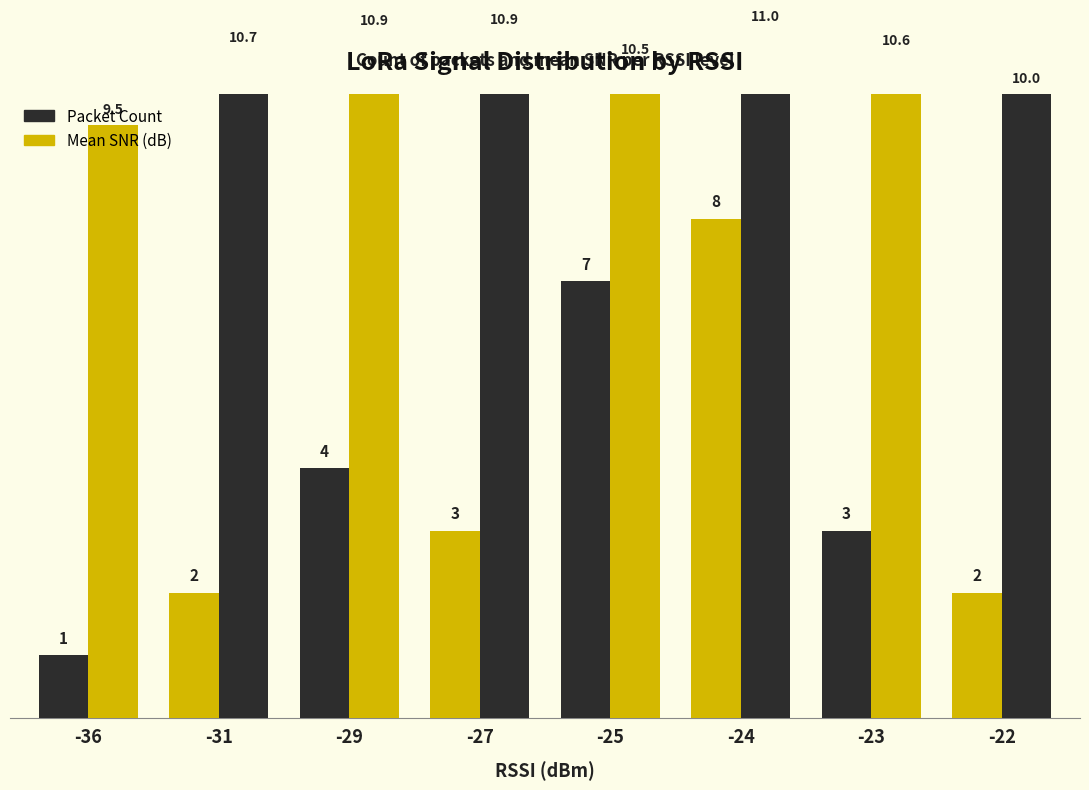

What are all the series names shown in the legend?

Packet Count, Mean SNR (dB)